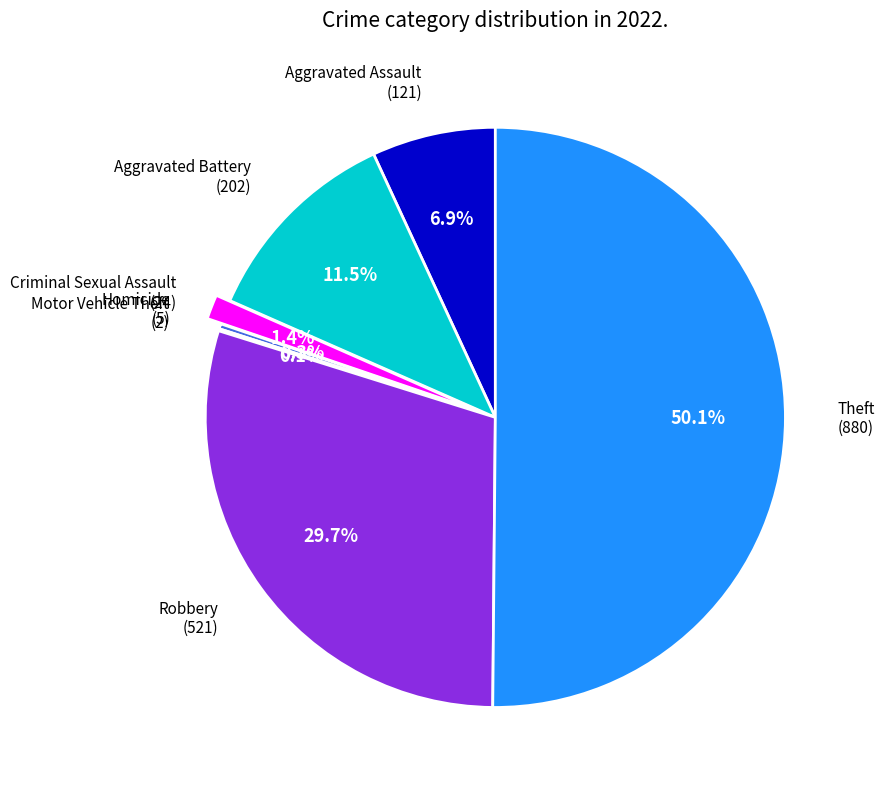

What is the majority slice?

Theft